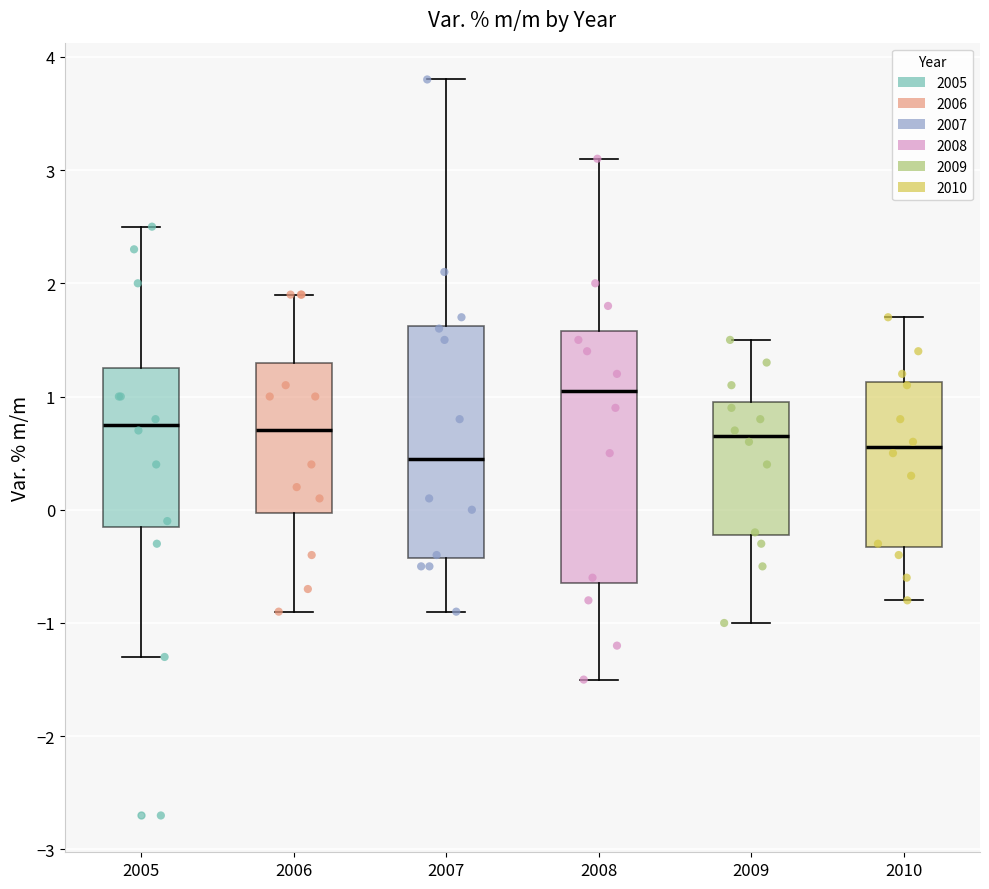

Reading left to right, transcribe this box plot: for each box, give where its median line is, the range the box spans, and where its two whiskers end, as read against the y-axis. The values are not printed on the chart, so give them approximately, as read against the axis.

2005: median 0.8, box -0.1 to 1.3, whiskers -1.3 to 2.5
2006: median 0.7, box 0.0 to 1.3, whiskers -0.9 to 1.9
2007: median 0.5, box -0.4 to 1.6, whiskers -0.9 to 3.8
2008: median 1.1, box -0.6 to 1.6, whiskers -1.5 to 3.1
2009: median 0.7, box -0.2 to 1.0, whiskers -1.0 to 1.5
2010: median 0.6, box -0.3 to 1.1, whiskers -0.8 to 1.7